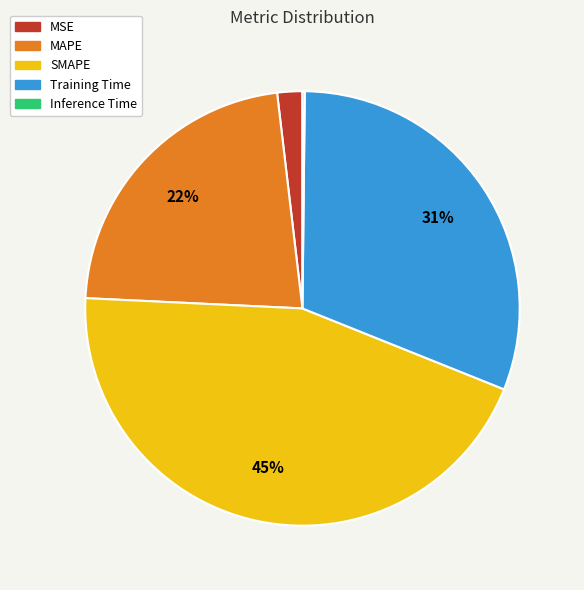

Is Training Time the majority of the pie?

No